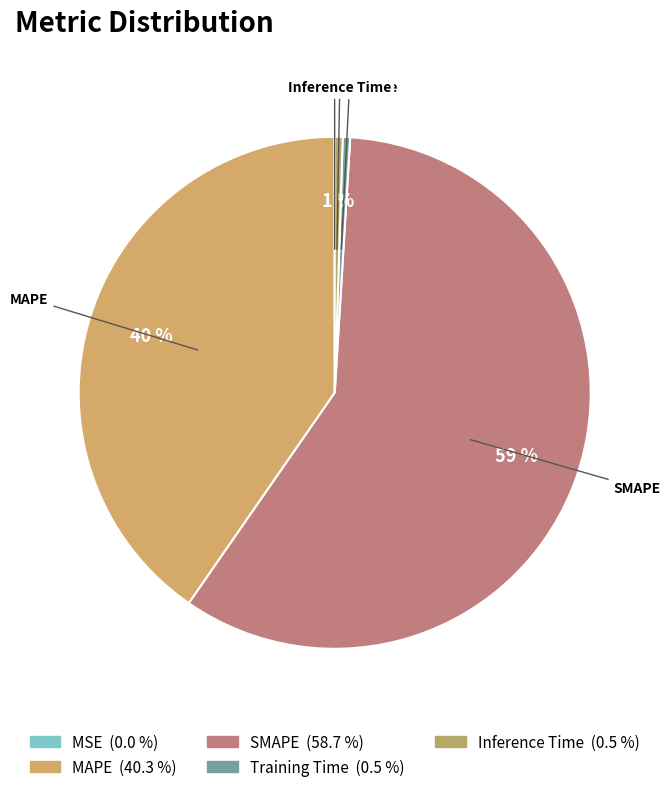

What is the largest slice in the pie chart?

SMAPE